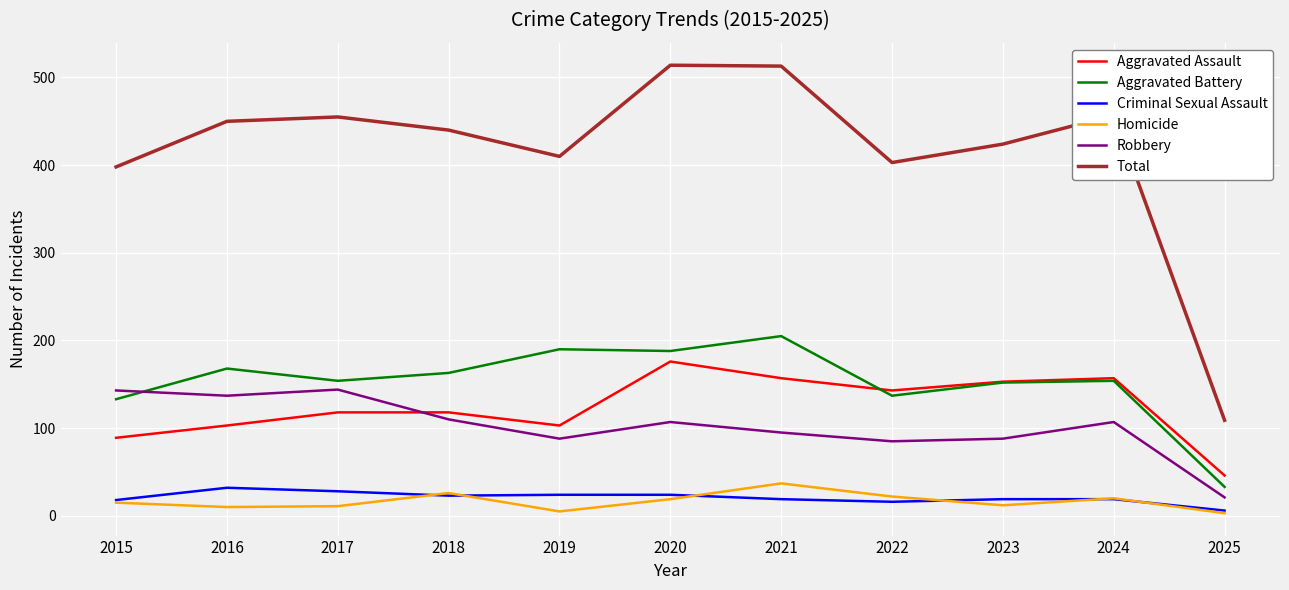

Is it true that Aggravated Battery equals 137 at 2022?

True